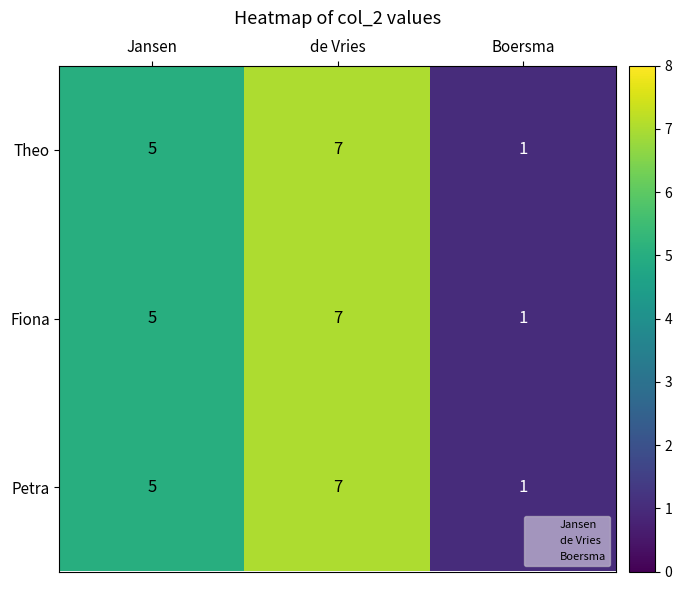

The Fiona series shows 1 at Boersma. True or false?

True